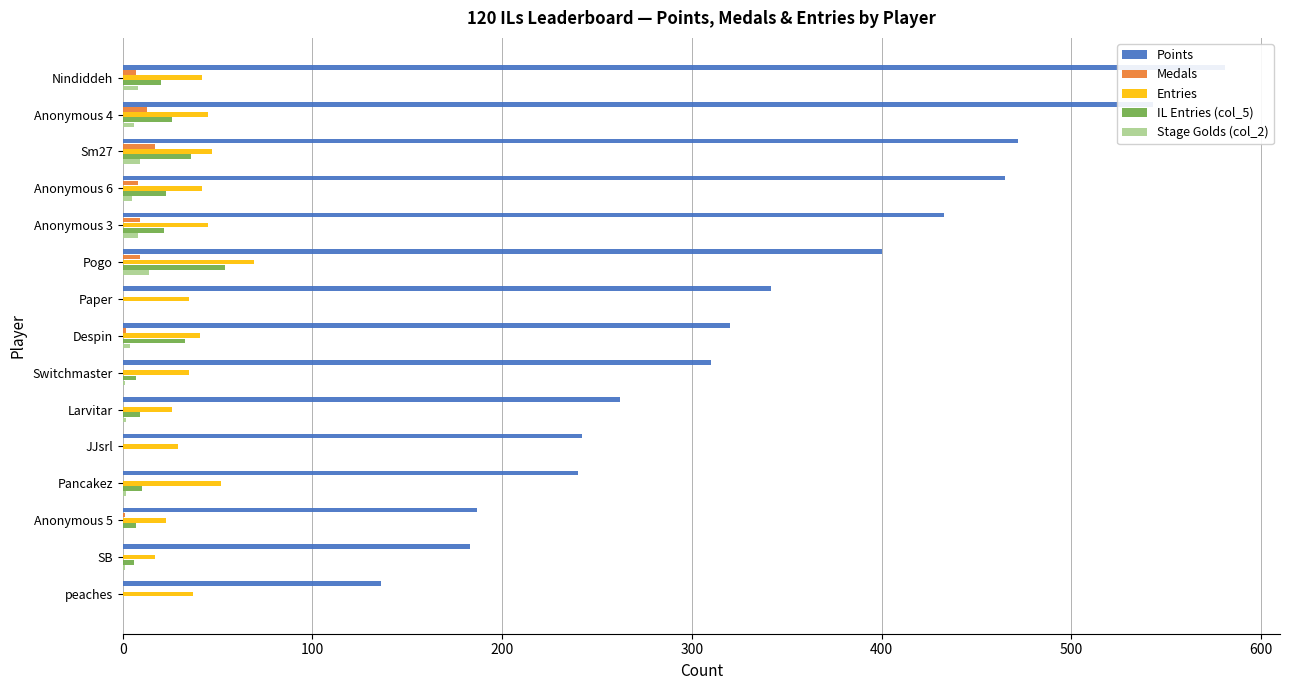

Are the bars grouped side by side (vs. stacked)?

Yes